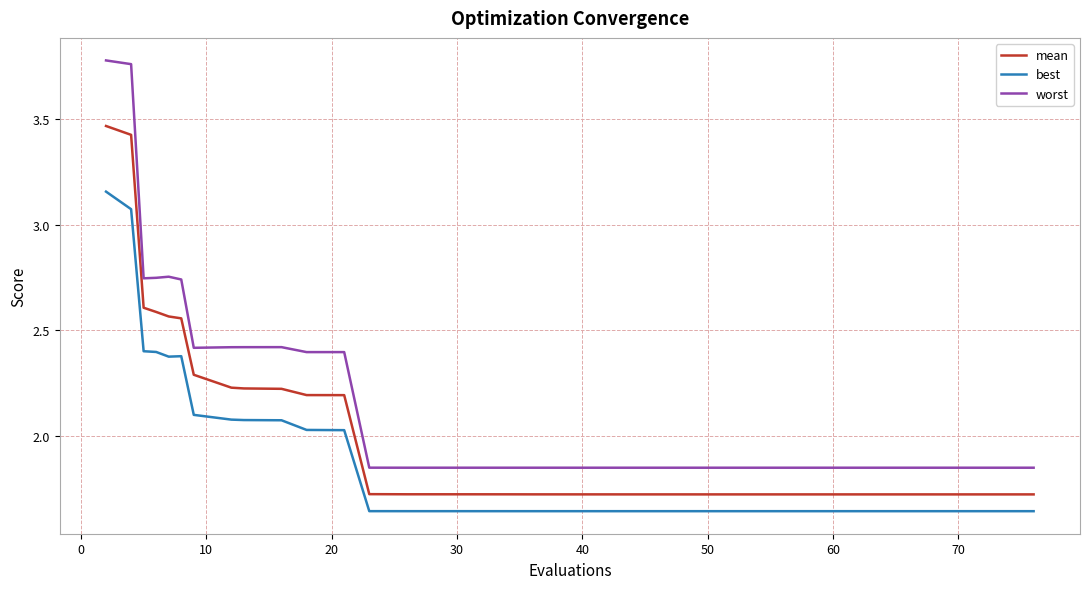

True or false: best and worst intersect in this chart.

False